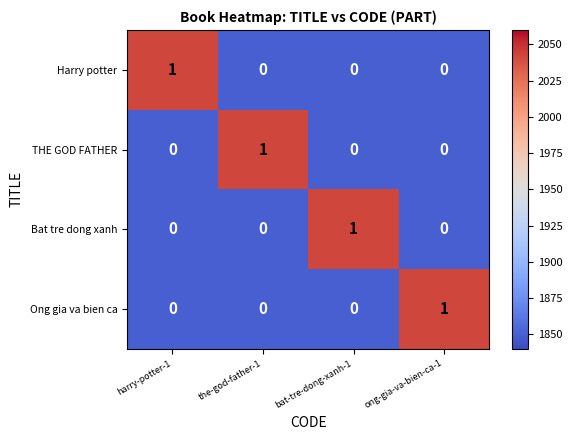

Is it true that Harry potter equals 2 at harry-potter-1?

False